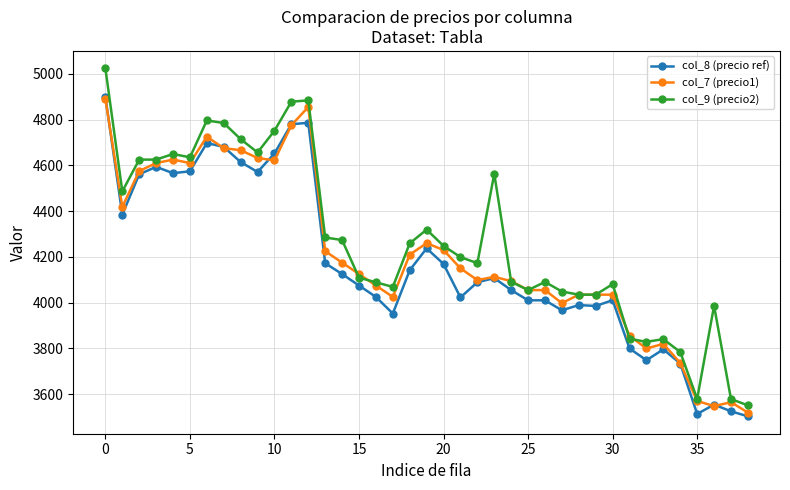

True or false: col_8 (precio ref) has more than 2 interior local peaks.

True